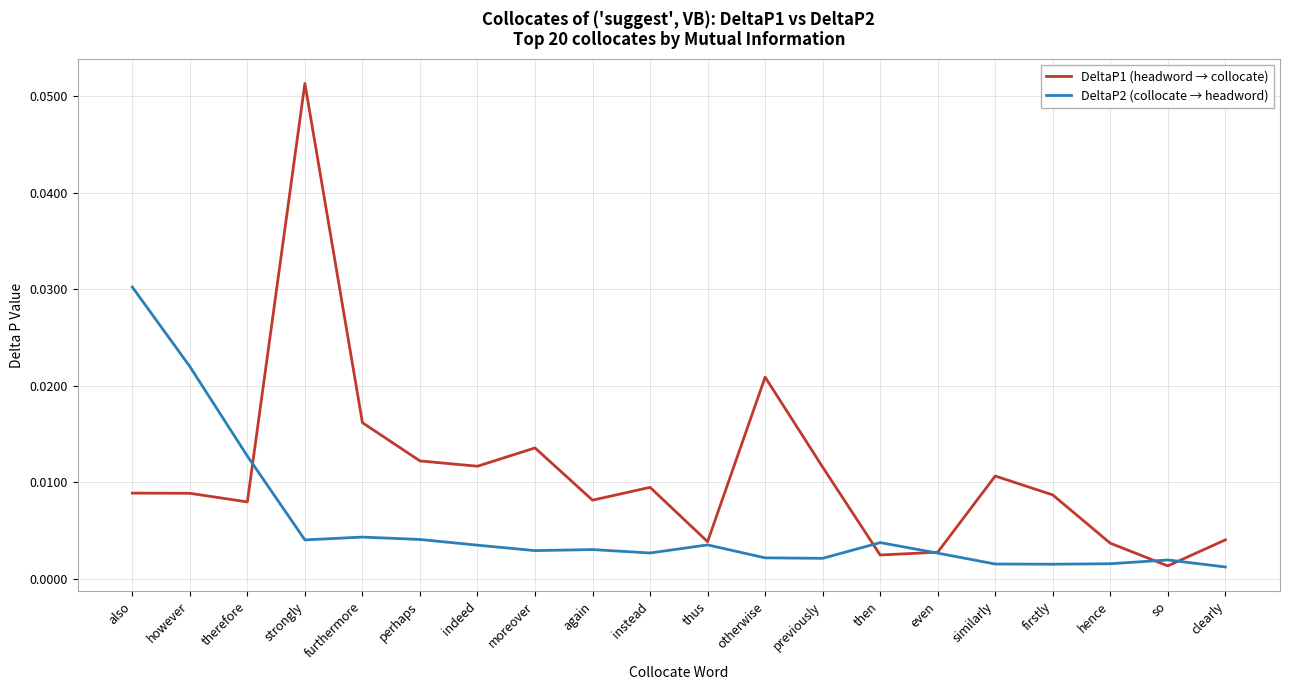

Which series changed the most between furthermore and hence?

DeltaP1 (headword → collocate)